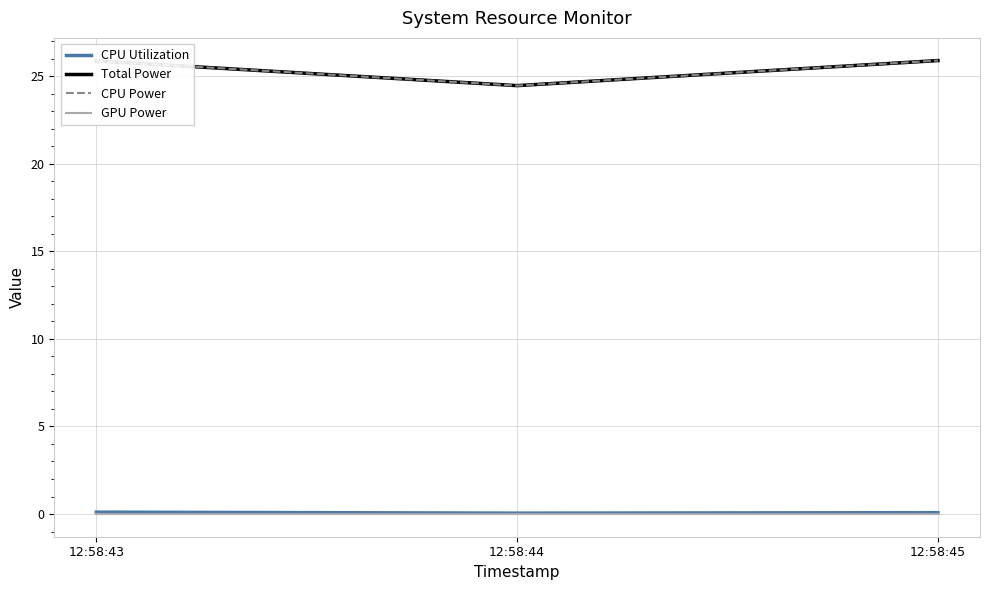

Does the chart display data point markers on the line(s)?

No